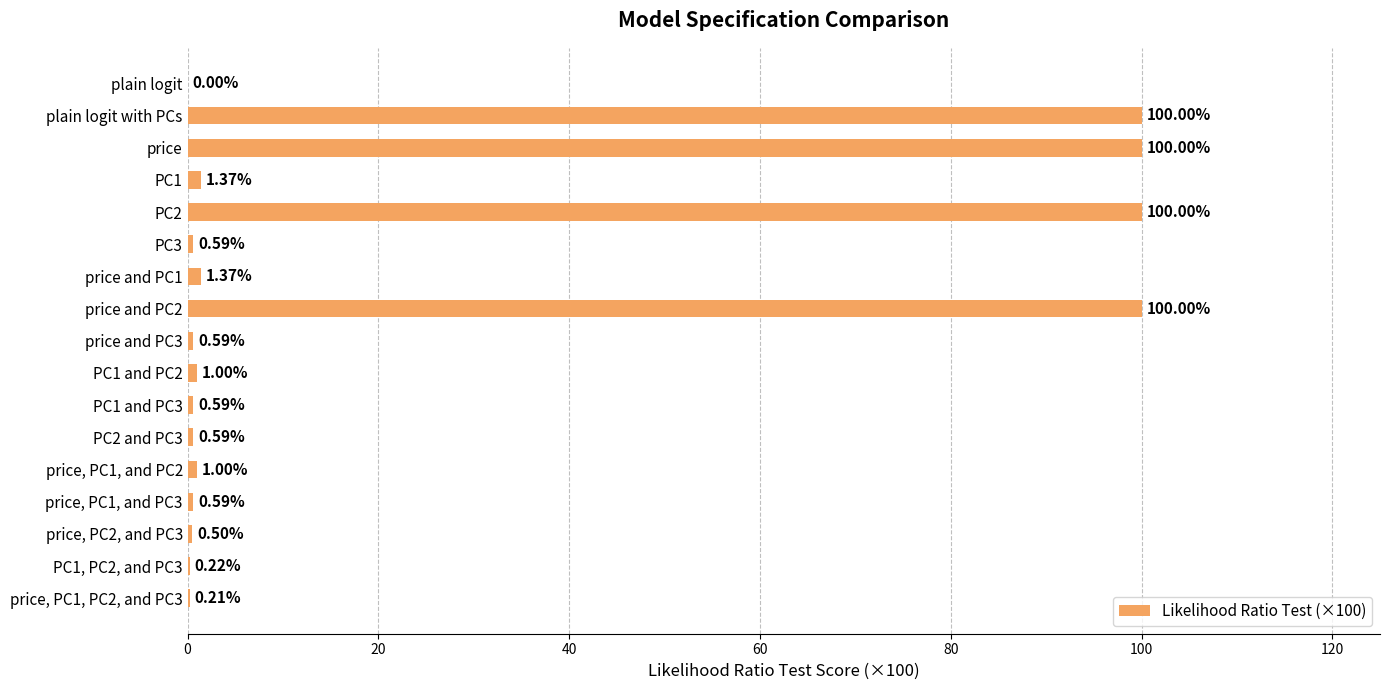

What is the change in value from price to price and PC1?

-98.6